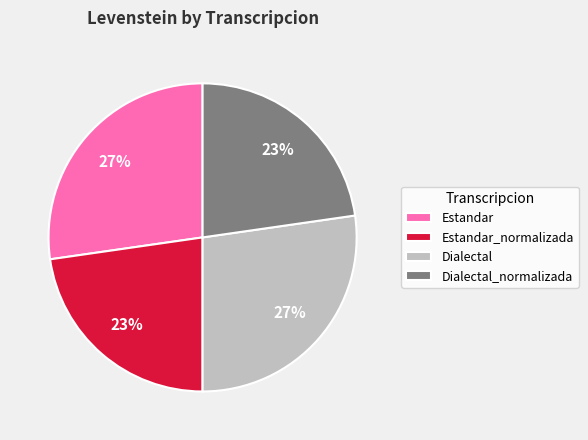

To the nearest percent, what percentage of the pie is Dialectal?

27%